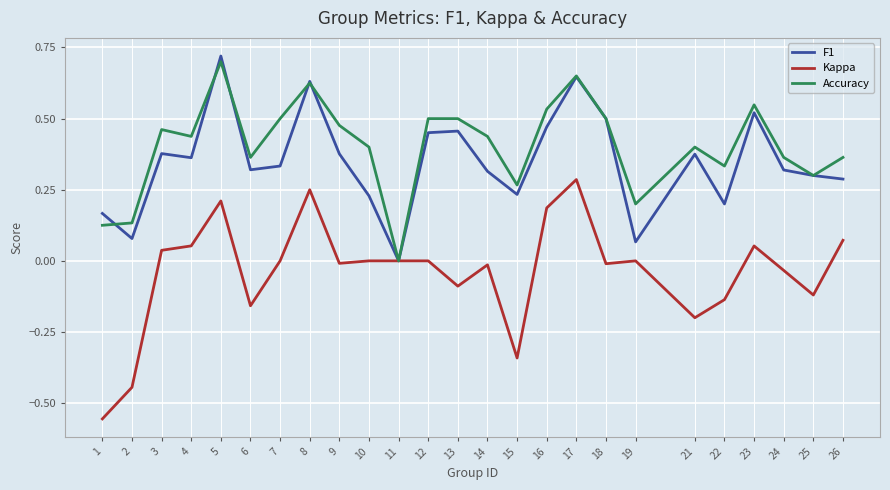

The F1 series shows 0.2 at 22. True or false?

True